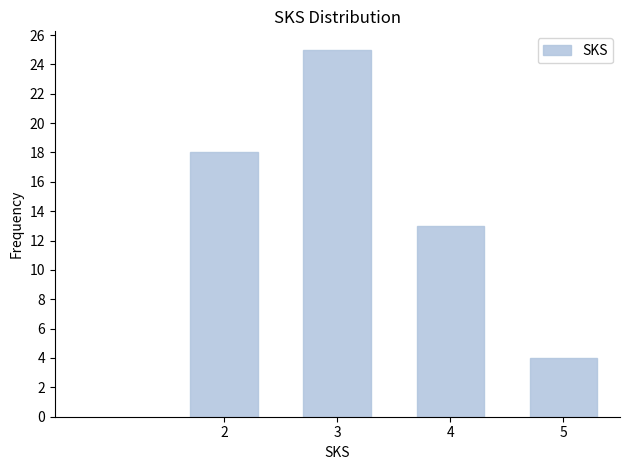

Reading left to right, transcribe all the data shown in this chart.

18	25	13	4